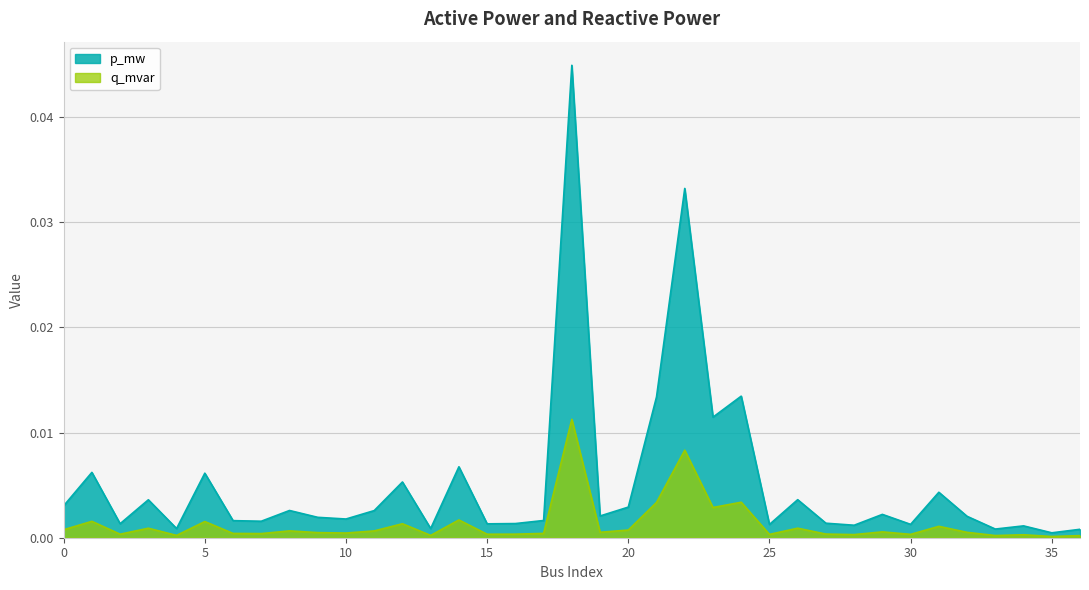

Which series has the widest spread of values?

p_mw